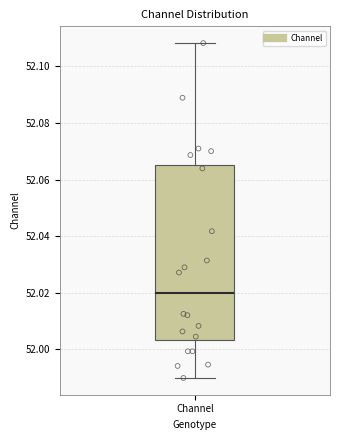

Where is the lower edge of the box for Channel on the y-axis? The values are not printed on the chart, so give them approximately, as read against the axis.

52.004